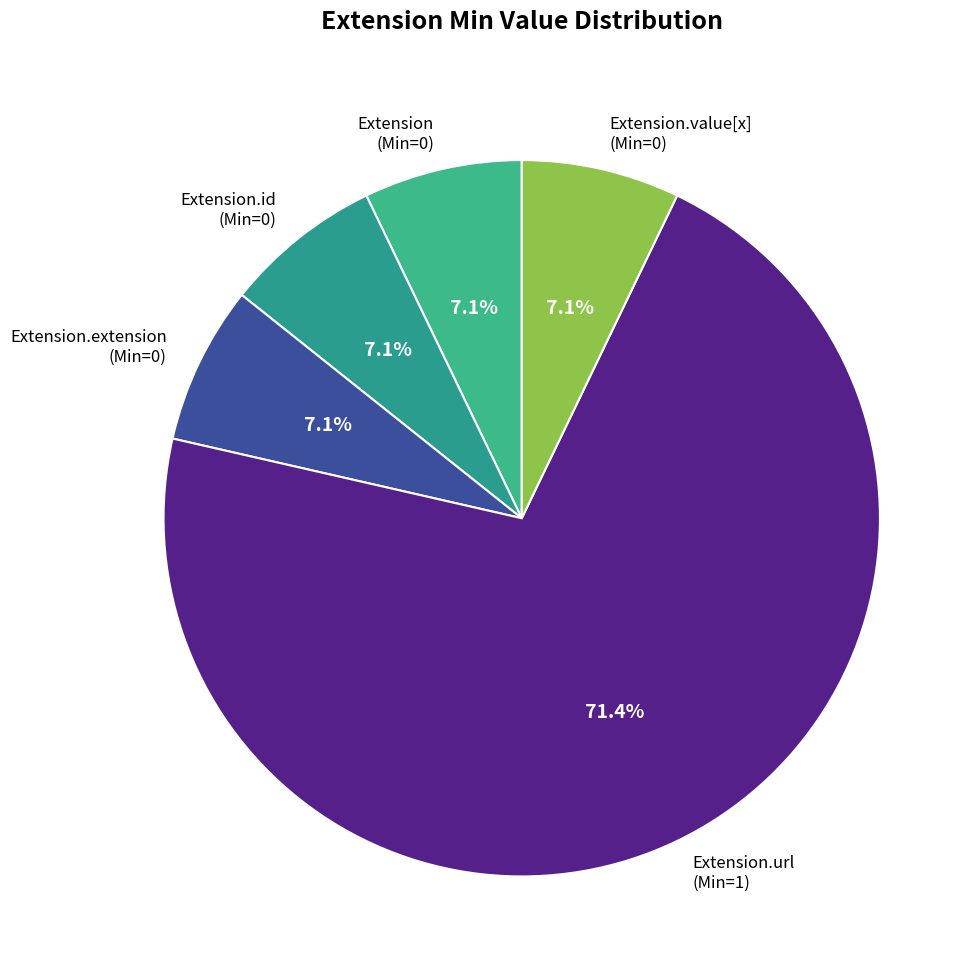

Which slice is the largest?

Extension.url (Min=1)